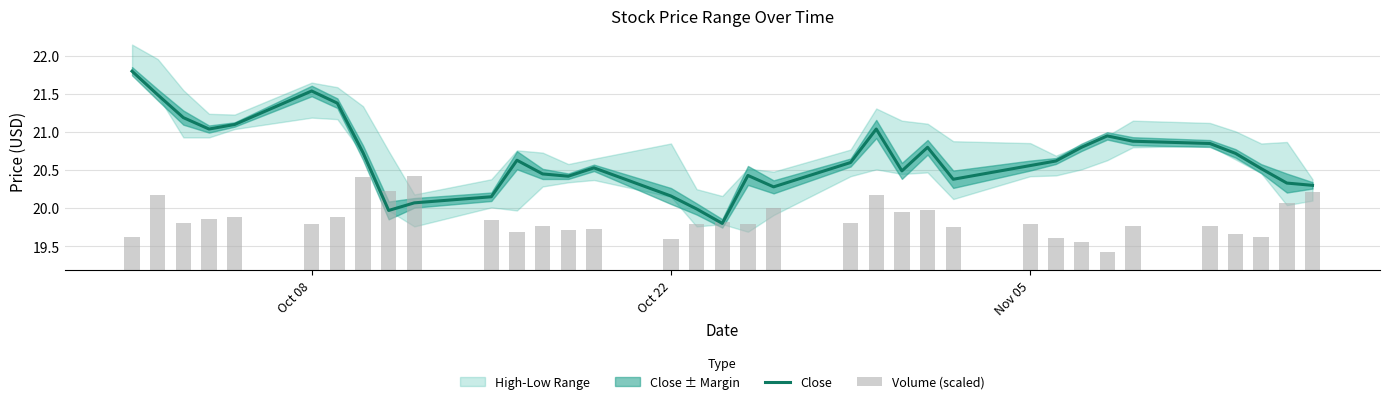

True or false: Volume (scaled) has a value of 0.3 at 11.

False